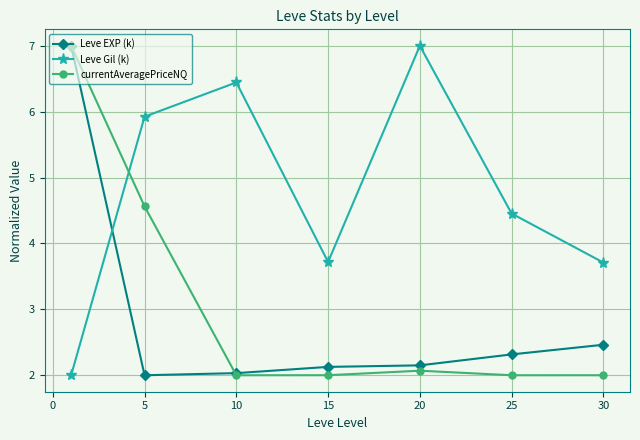

At how many categories does at least one series exceed 6?

3